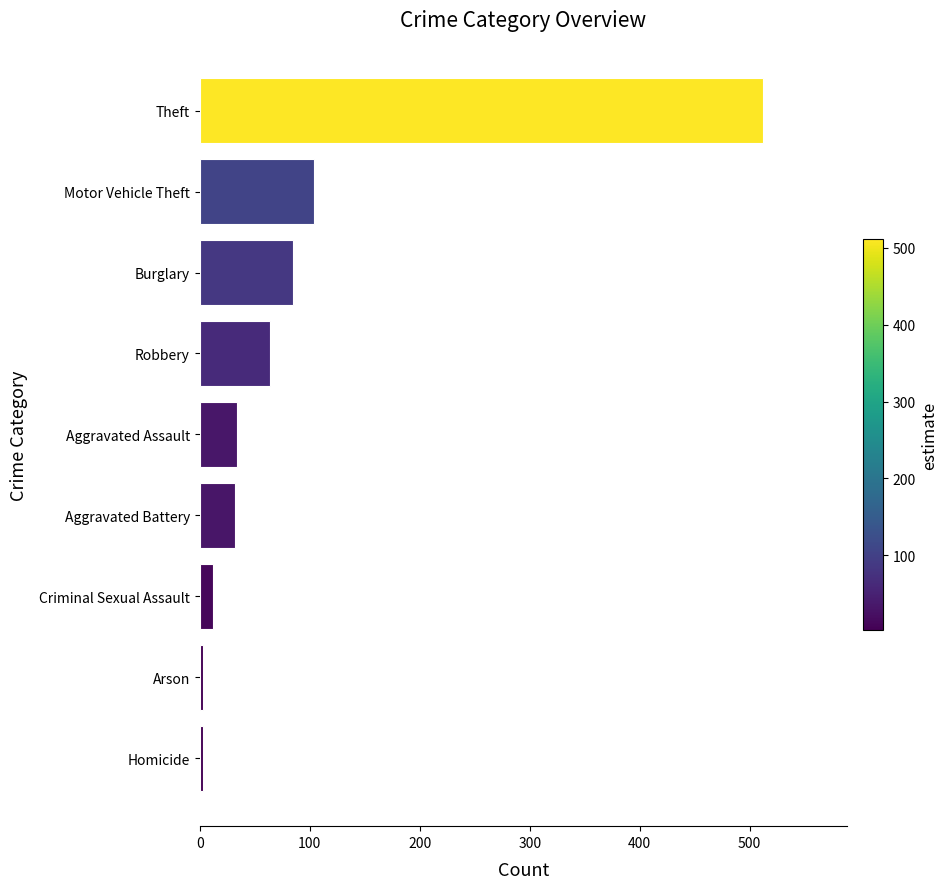

Are the bars horizontal?

Yes